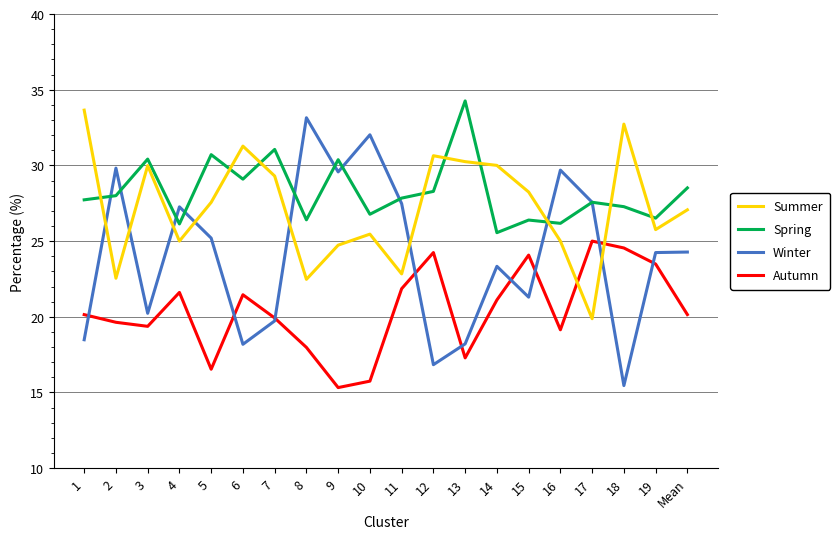

At which label is Spring closest to 29?

6